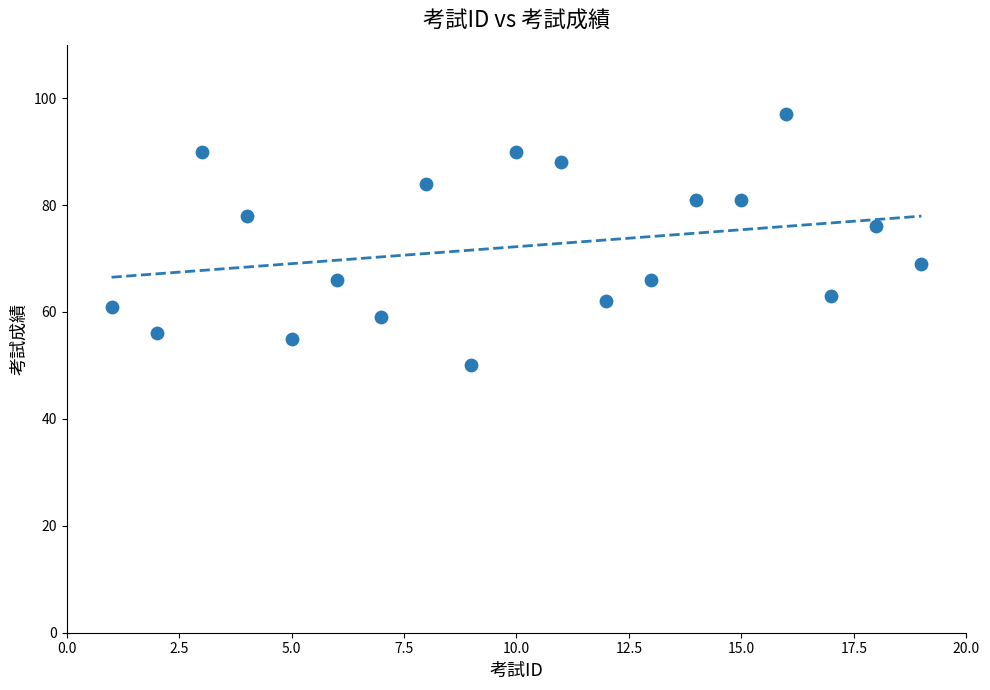

What is the range of Y values (max minus min)?

47